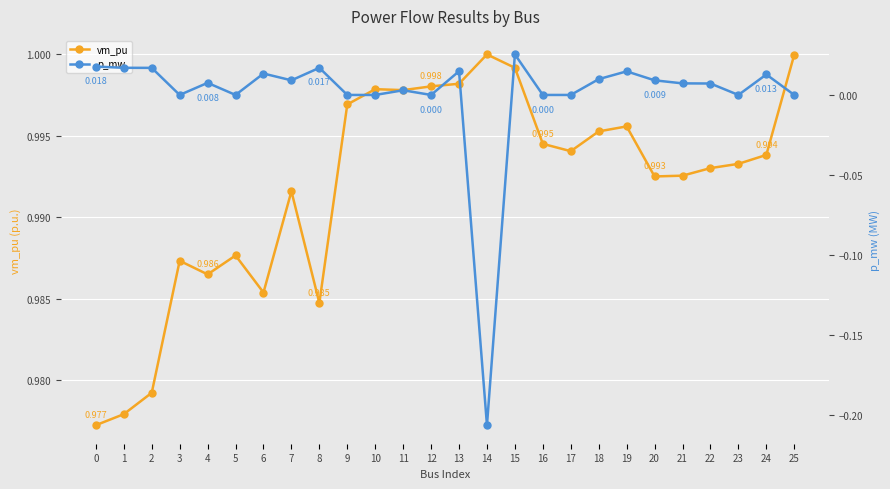

What is the sum of the vm_pu values at 22 and 8?

2.0